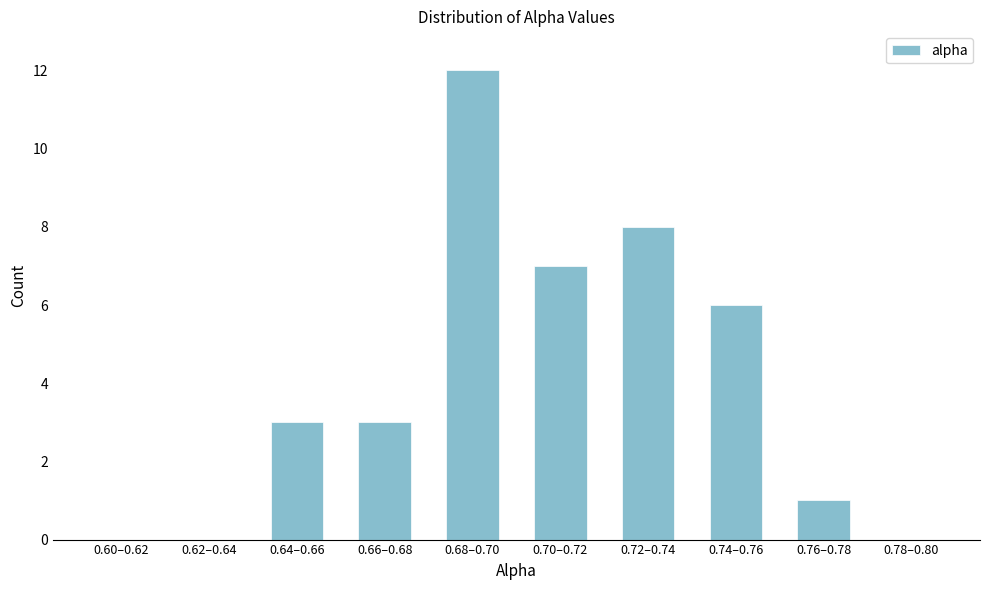

Reading right to left, list all the values displayed in this chart.

0.78–0.80=0	0.76–0.78=1	0.74–0.76=6	0.72–0.74=8	0.70–0.72=7	0.68–0.70=12	0.66–0.68=3	0.64–0.66=3	0.62–0.64=0	0.60–0.62=0